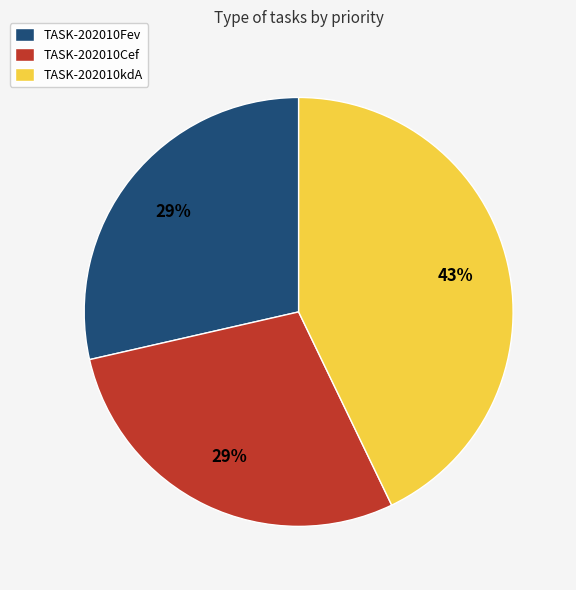

Which slice is the largest?

TASK-202010kdA